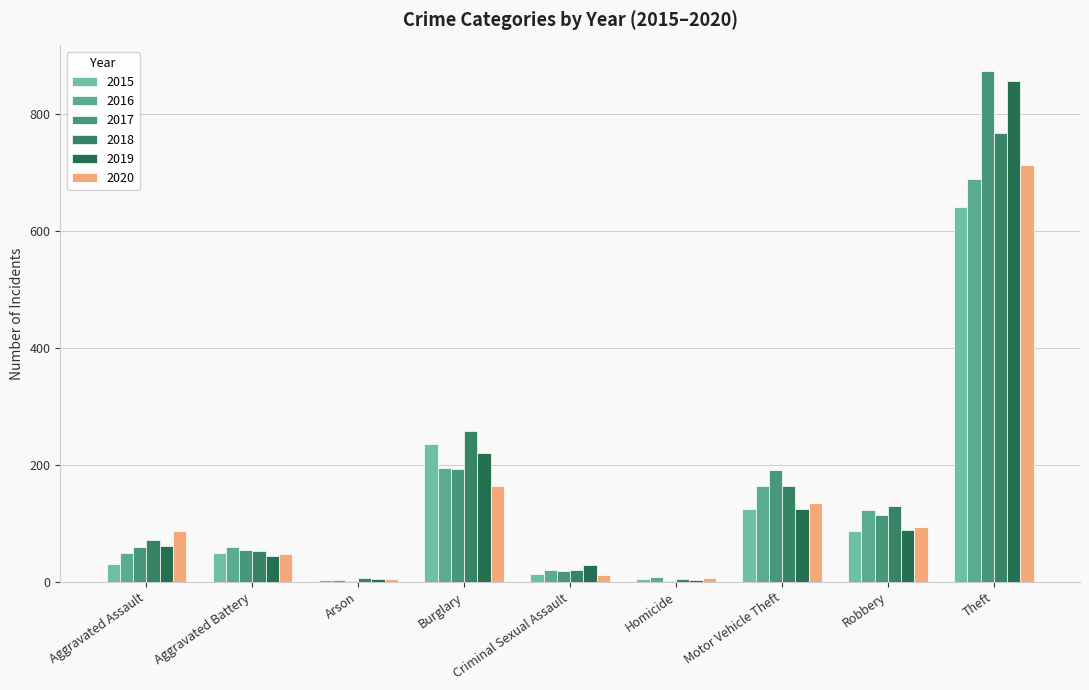

What is the lowest value of the 2020 series?

4